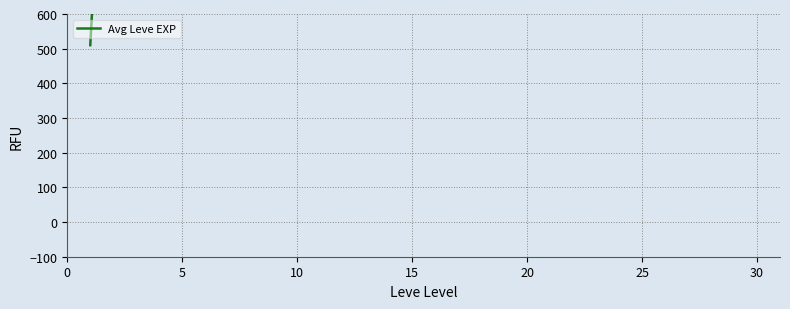

The value at 15 is 32192. True or false?

False